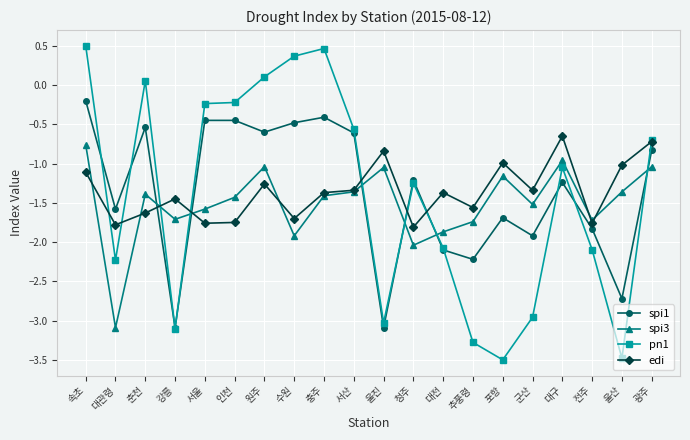

Which series has the widest spread of values?

pn1